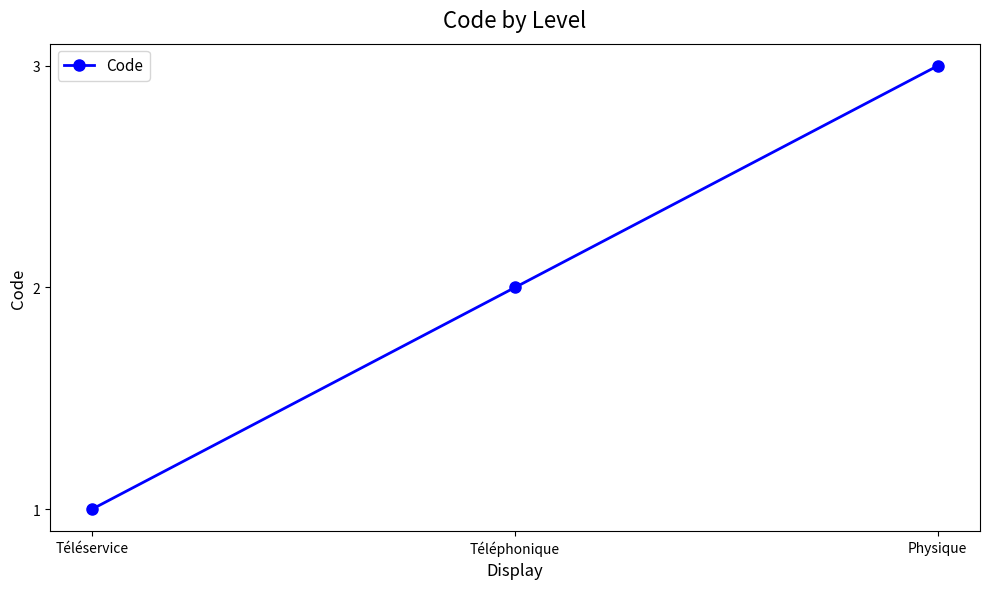

Reading left to right, list all the values displayed in this chart.

Téléservice=1	Téléphonique=2	Physique=3